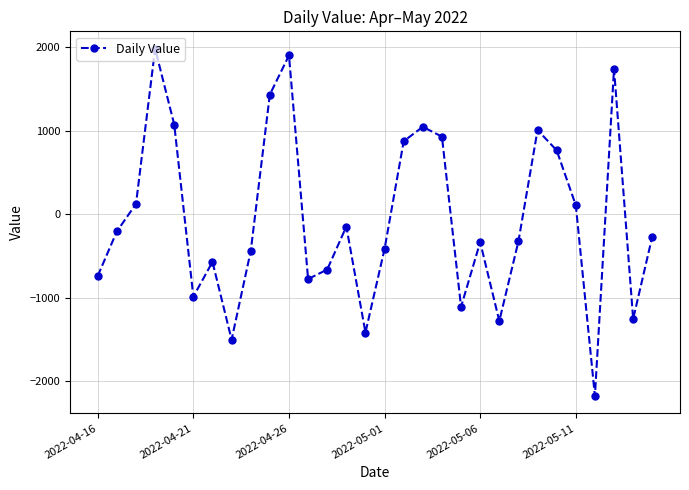

How many points are lower than both their immediate neighbors (excluding endpoints)?

8